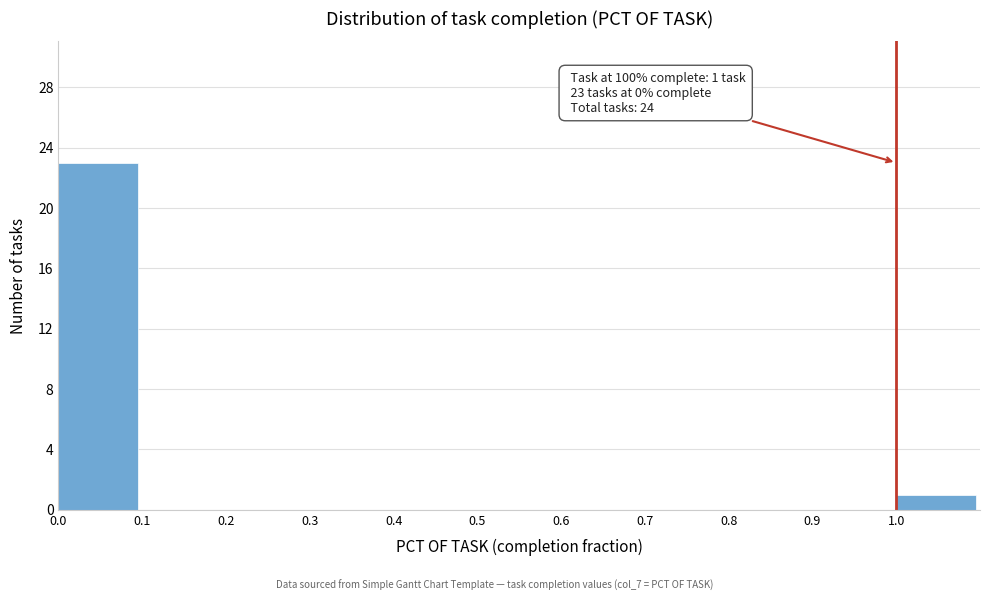

Which range on the x-axis has the tallest bar?

0.0 to 0.1